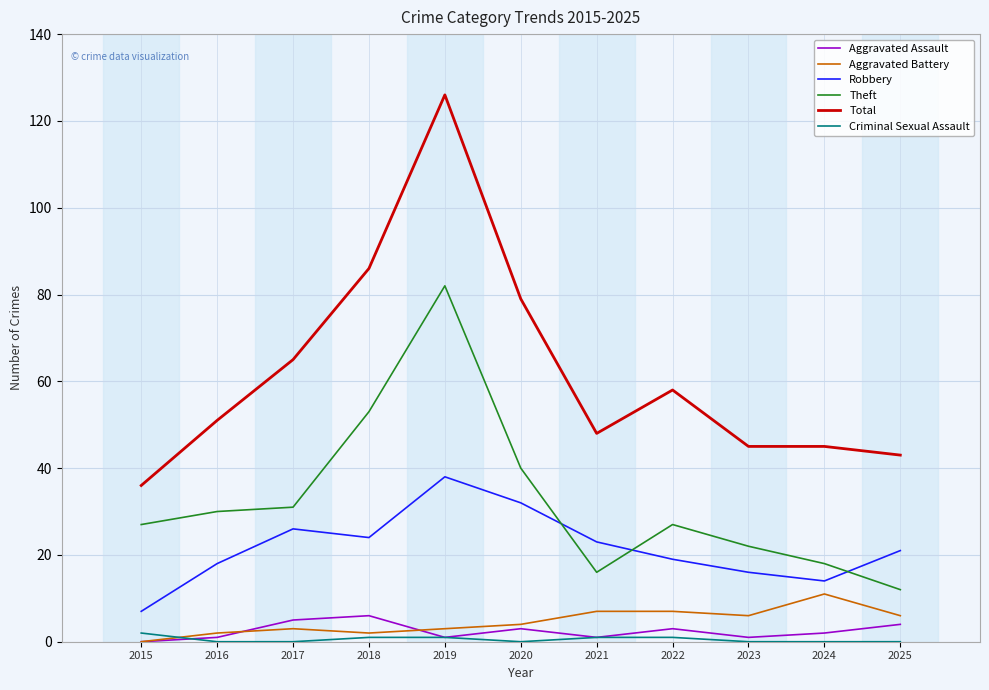

Which series changed the most between 2018 and 2019?

Total